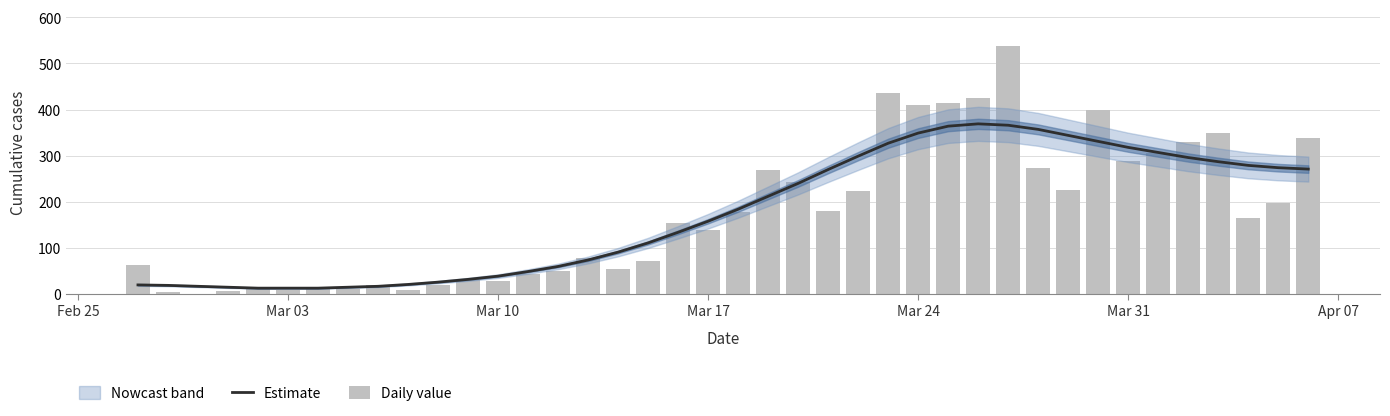

Are the bars horizontal?

No